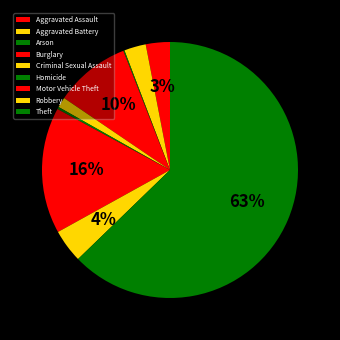

True or false: Burglary accounts for 10% of the total.

True